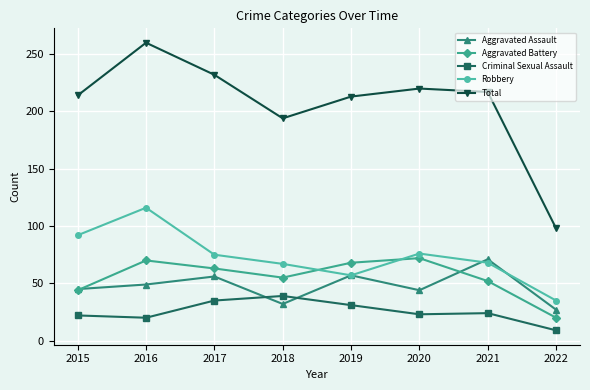

What is the difference between the maximum and second lowest values in the Aggravated Battery series?

28